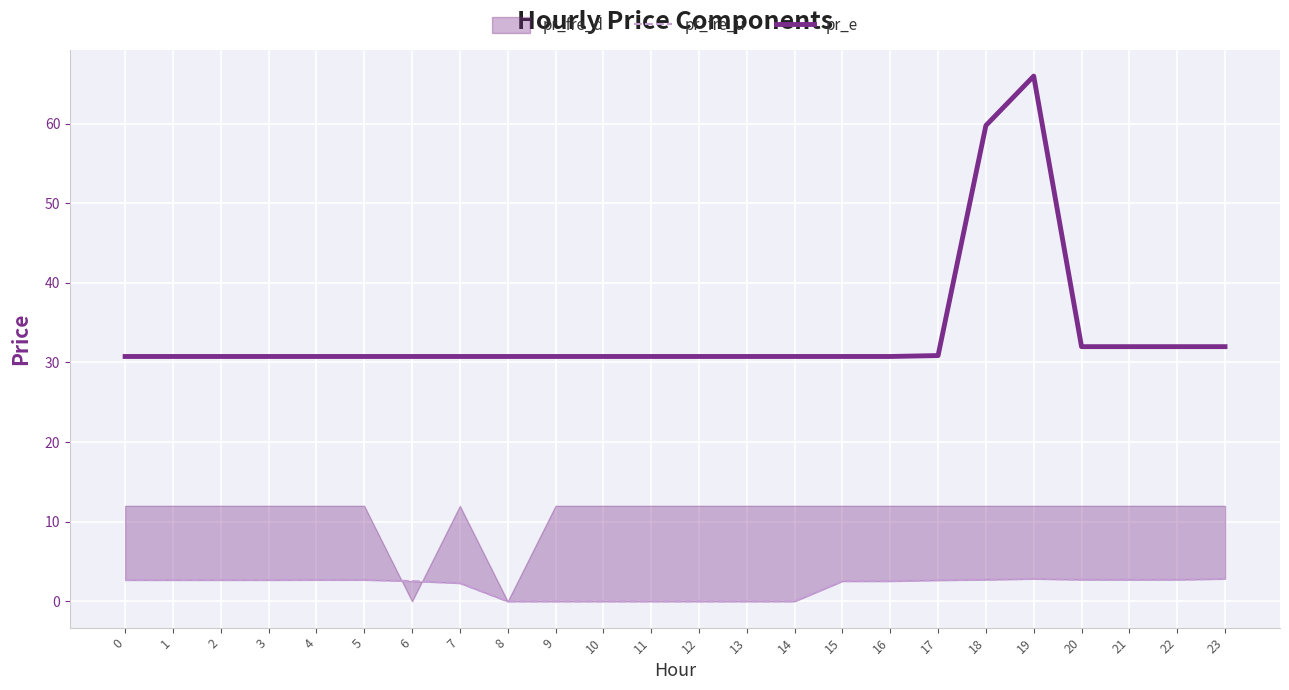

Where is the first local minimum for pr_fre_u?

1